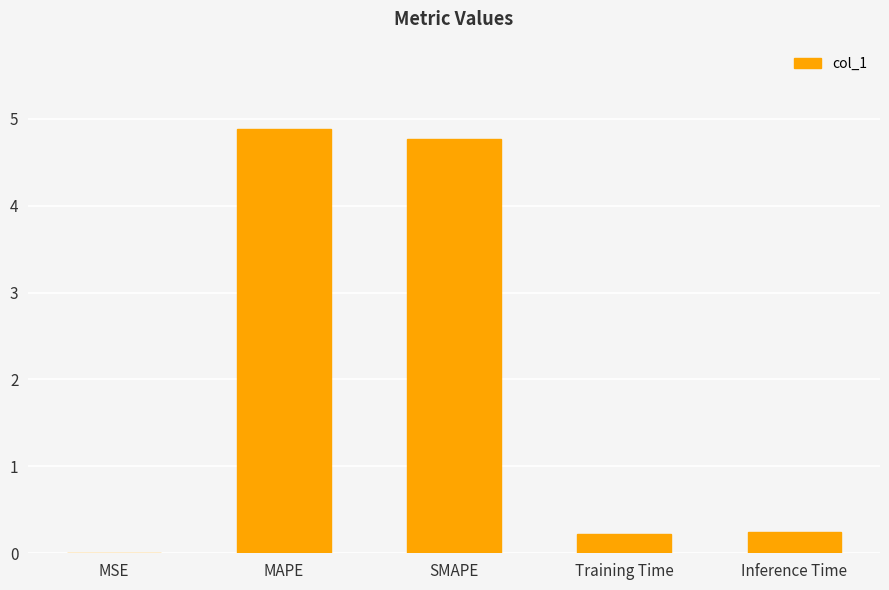

The chart shows a value of 0.2 at Training Time. True or false?

True